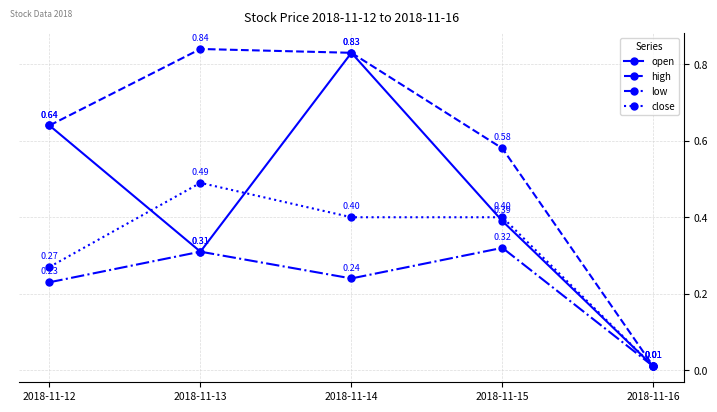

What is the difference between the highest and lowest values at 2018-11-12?

0.4